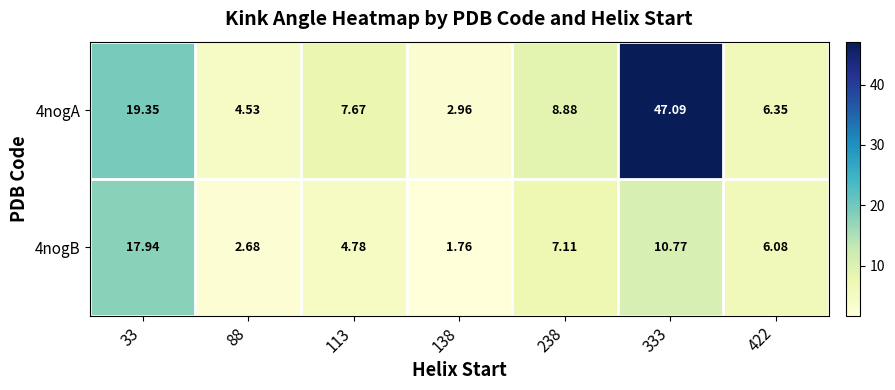

Is the value of 4nogB at 333 greater than the value of 4nogA at 33?

No